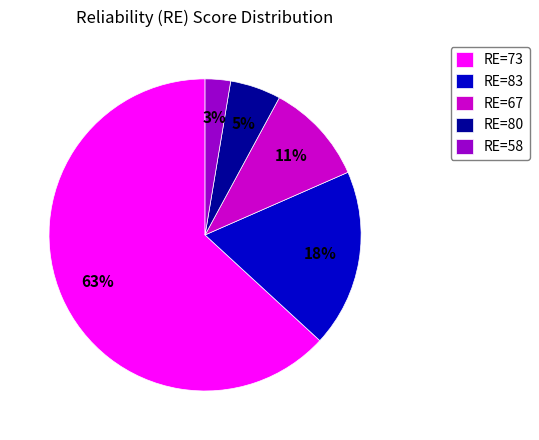

Is there any slice that represents more than half of the pie?

Yes